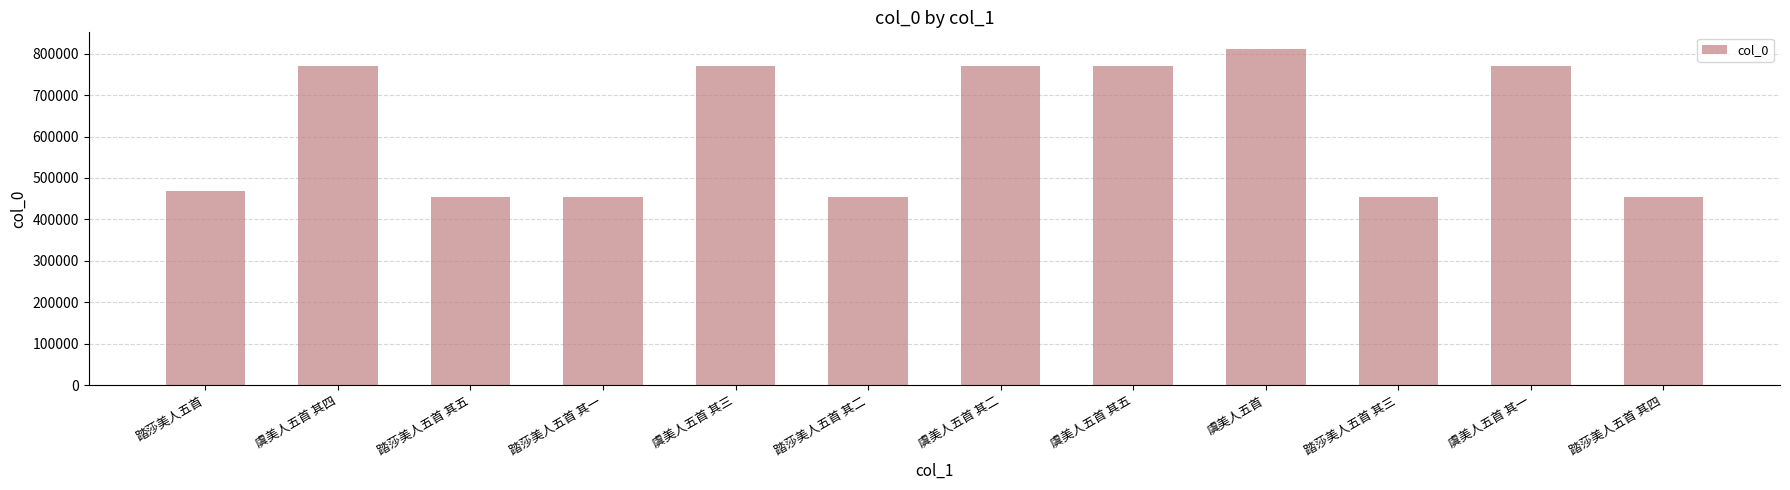

Which has a higher value, 虞美人五首 其一 or 踏莎美人五首 其二?

虞美人五首 其一